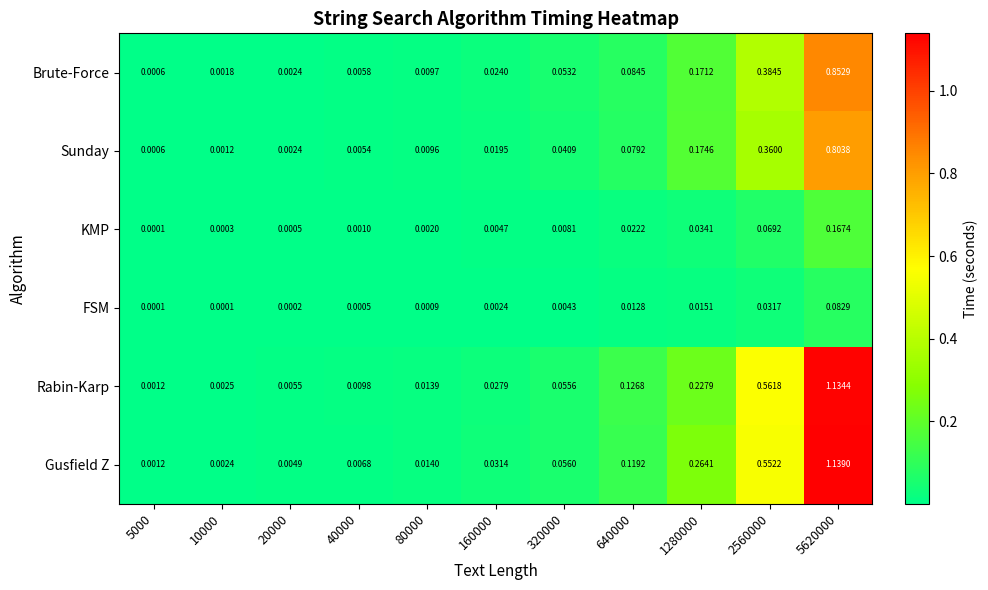

At 5620000, list the series in order from smallest to largest.

FSM, KMP, Sunday, Brute-Force, Rabin-Karp, Gusfield Z